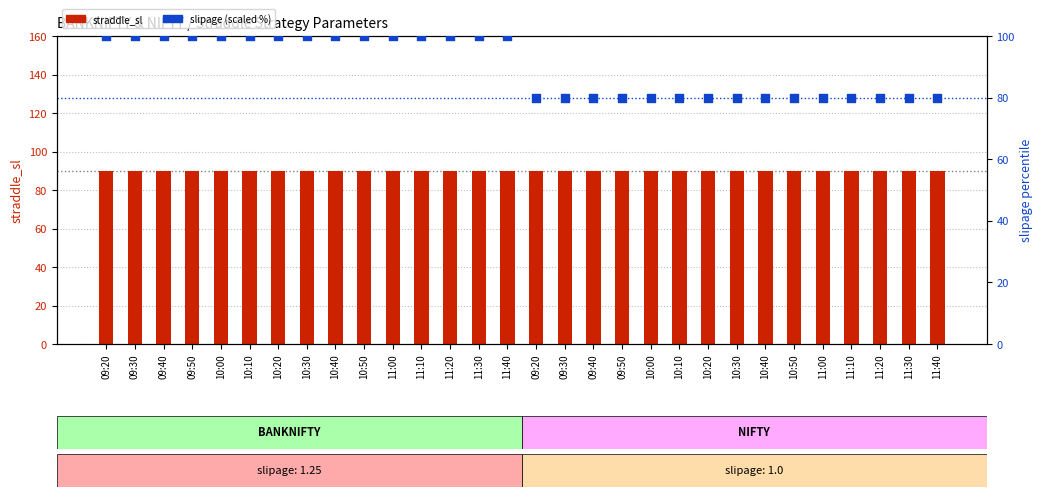

What are all the series names shown in the legend?

straddle_sl, slipage (scaled %)